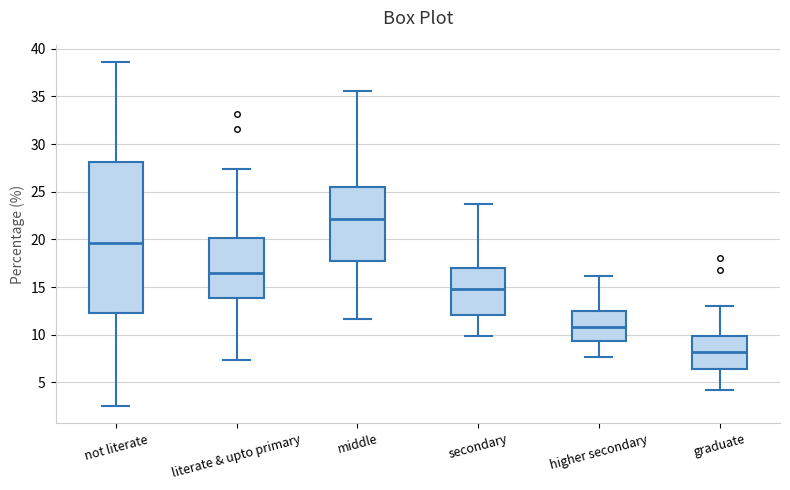

Which box is the tallest, from its lower edge to its upper edge?

not literate